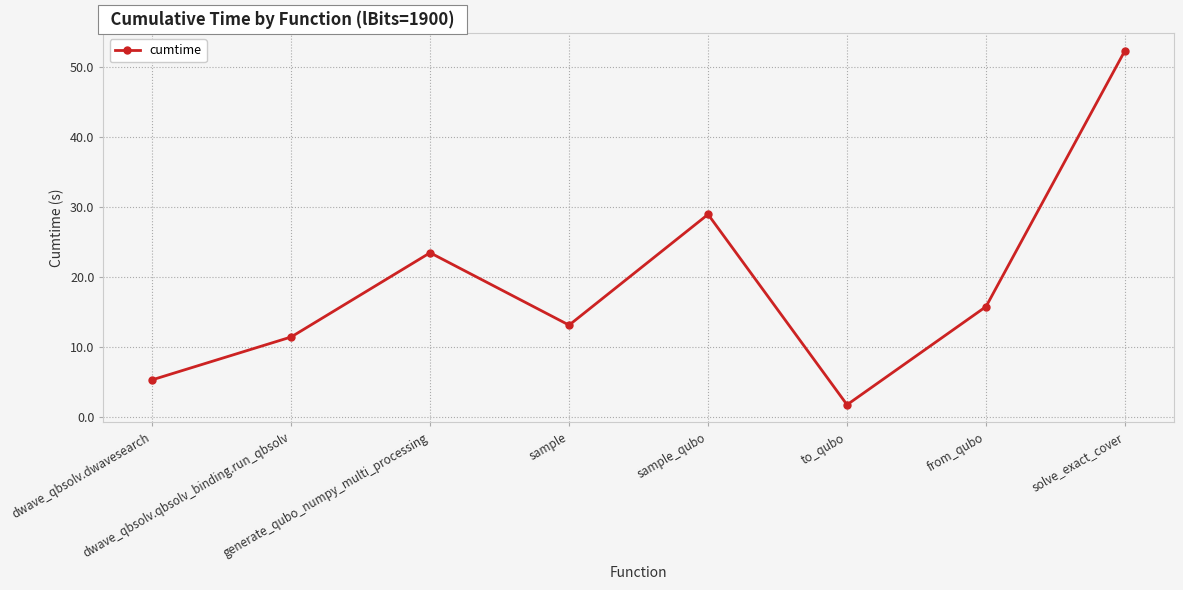

What is the greatest value displayed?

52.4